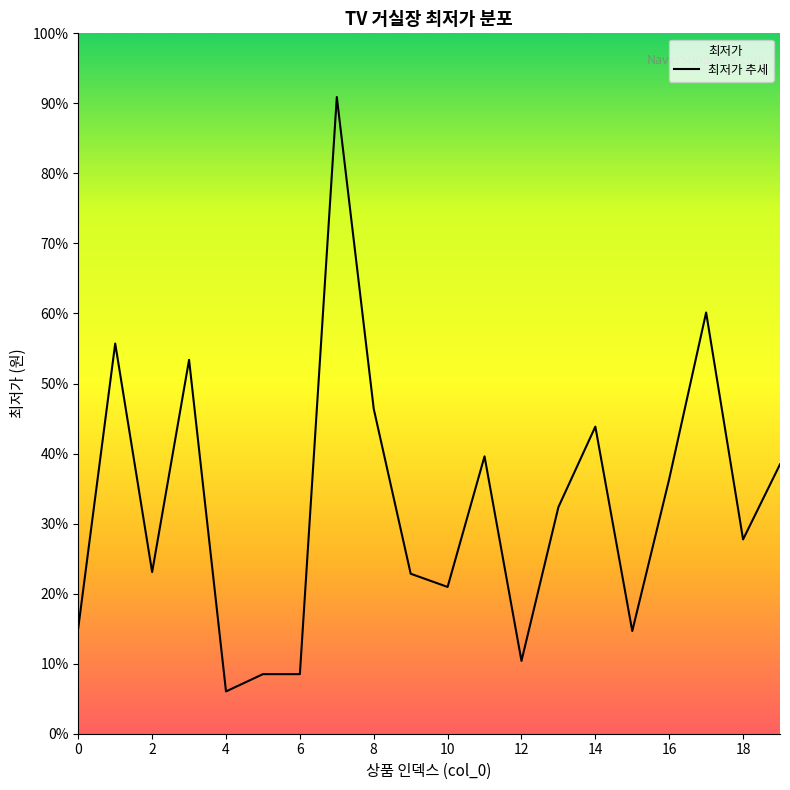

The chart shows a value of 50331 at 6. True or false?

False